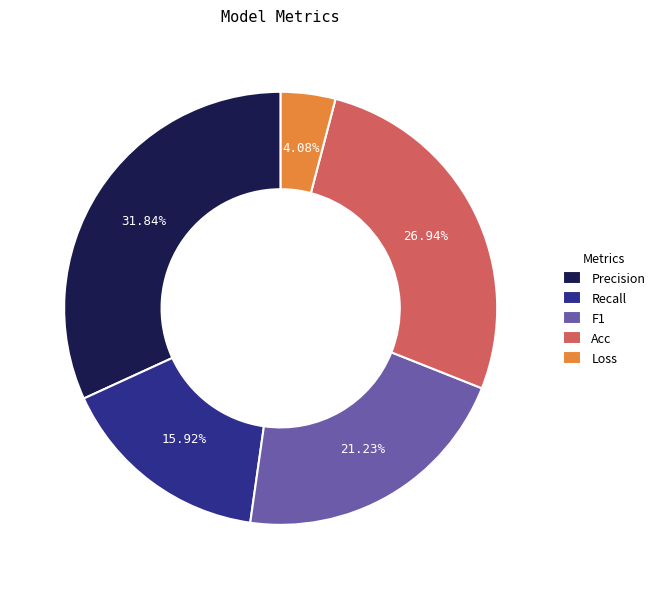

Which slice is the largest?

Precision